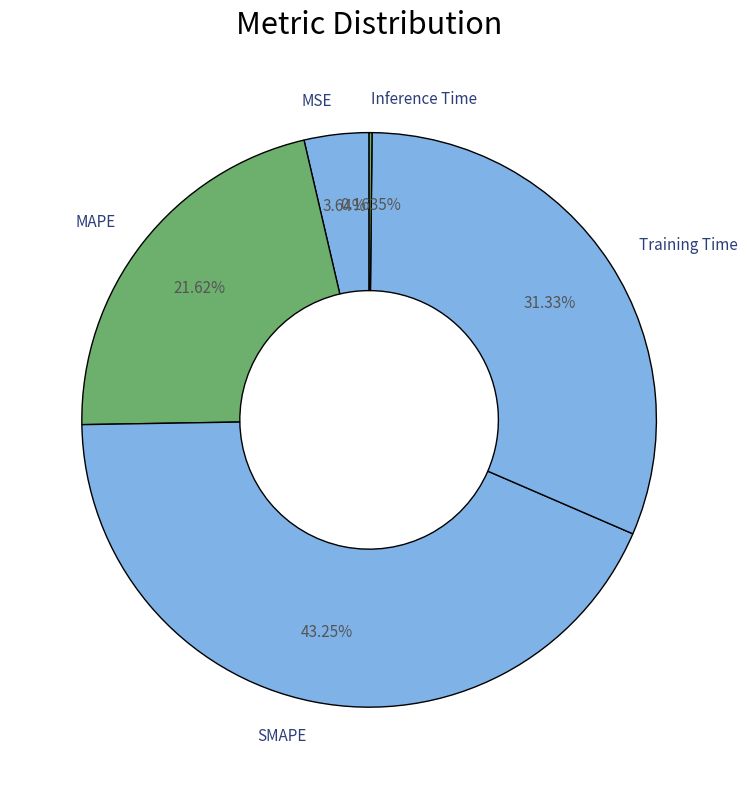

Which slice is the largest?

SMAPE